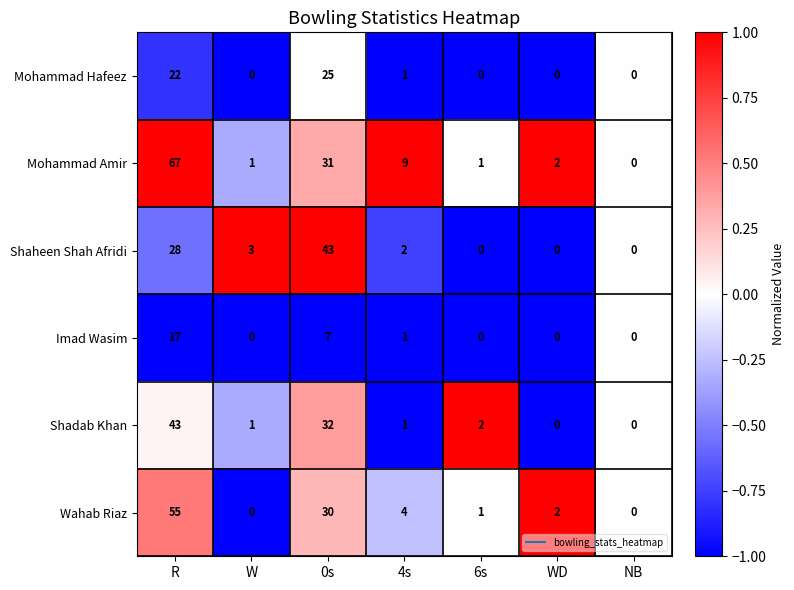

Which series has the largest total across all categories?

Mohammad Amir